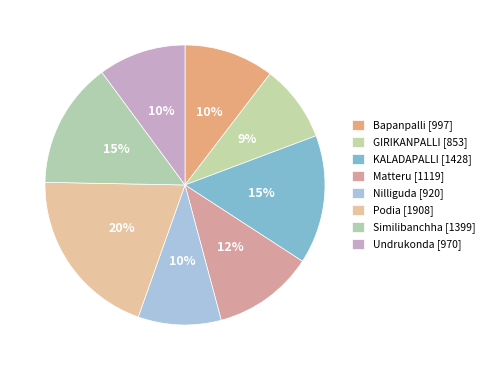

Count the number of slices in the pie.

8